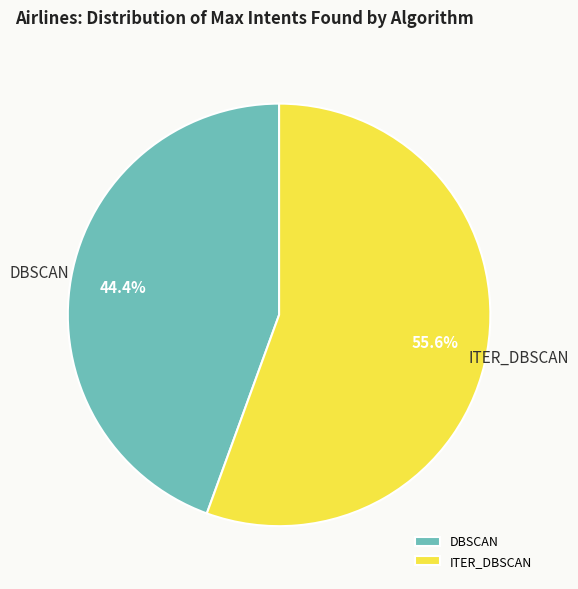

To the nearest percent, what portion does ITER_DBSCAN represent?

56%